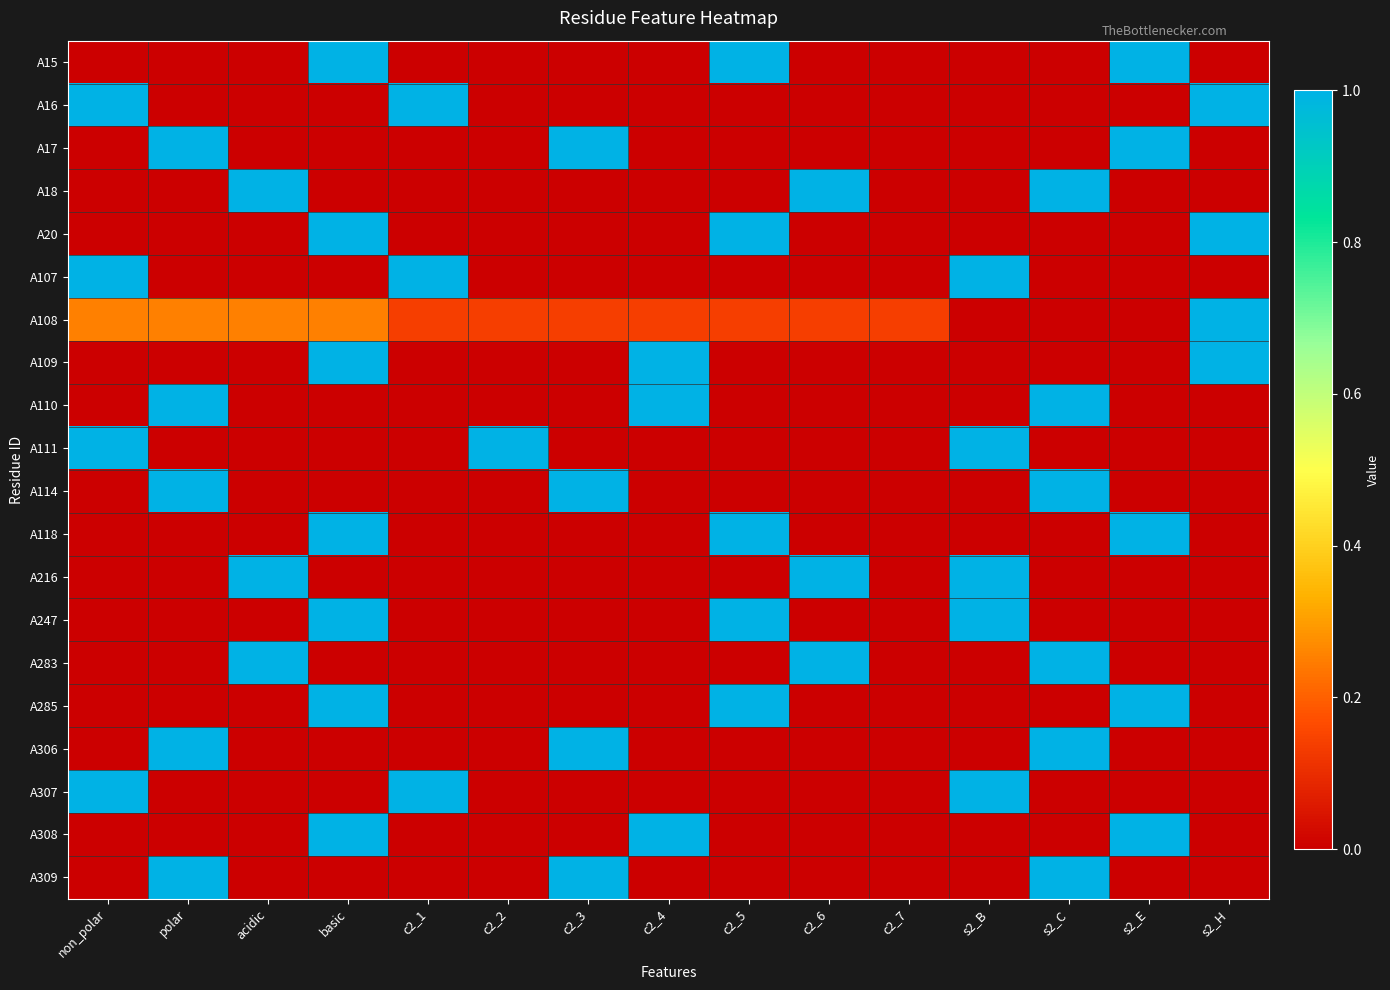

Reading left to right, extract all data points from this chart.

A15: non_polar=0.0	polar=0.0	acidic=0.0	basic=1.0	c2_1=0.0	c2_2=0.0	c2_3=0.0	c2_4=0.0	c2_5=1.0	c2_6=0.0	c2_7=0.0	s2_B=0.0	s2_C=0.0	s2_E=1.0	s2_H=0.0
A16: non_polar=1.0	polar=0.0	acidic=0.0	basic=0.0	c2_1=1.0	c2_2=0.0	c2_3=0.0	c2_4=0.0	c2_5=0.0	c2_6=0.0	c2_7=0.0	s2_B=0.0	s2_C=0.0	s2_E=0.0	s2_H=1.0
A17: non_polar=0.0	polar=1.0	acidic=0.0	basic=0.0	c2_1=0.0	c2_2=0.0	c2_3=1.0	c2_4=0.0	c2_5=0.0	c2_6=0.0	c2_7=0.0	s2_B=0.0	s2_C=0.0	s2_E=1.0	s2_H=0.0
A18: non_polar=0.0	polar=0.0	acidic=1.0	basic=0.0	c2_1=0.0	c2_2=0.0	c2_3=0.0	c2_4=0.0	c2_5=0.0	c2_6=1.0	c2_7=0.0	s2_B=0.0	s2_C=1.0	s2_E=0.0	s2_H=0.0
A20: non_polar=0.0	polar=0.0	acidic=0.0	basic=1.0	c2_1=0.0	c2_2=0.0	c2_3=0.0	c2_4=0.0	c2_5=1.0	c2_6=0.0	c2_7=0.0	s2_B=0.0	s2_C=0.0	s2_E=0.0	s2_H=1.0
A107: non_polar=1.0	polar=0.0	acidic=0.0	basic=0.0	c2_1=1.0	c2_2=0.0	c2_3=0.0	c2_4=0.0	c2_5=0.0	c2_6=0.0	c2_7=0.0	s2_B=1.0	s2_C=0.0	s2_E=0.0	s2_H=0.0
A108: non_polar=0.2	polar=0.2	acidic=0.2	basic=0.2	c2_1=0.1	c2_2=0.1	c2_3=0.1	c2_4=0.1	c2_5=0.1	c2_6=0.1	c2_7=0.1	s2_B=0.0	s2_C=0.0	s2_E=0.0	s2_H=1.0
A109: non_polar=0.0	polar=0.0	acidic=0.0	basic=1.0	c2_1=0.0	c2_2=0.0	c2_3=0.0	c2_4=1.0	c2_5=0.0	c2_6=0.0	c2_7=0.0	s2_B=0.0	s2_C=0.0	s2_E=0.0	s2_H=1.0
A110: non_polar=0.0	polar=1.0	acidic=0.0	basic=0.0	c2_1=0.0	c2_2=0.0	c2_3=0.0	c2_4=1.0	c2_5=0.0	c2_6=0.0	c2_7=0.0	s2_B=0.0	s2_C=1.0	s2_E=0.0	s2_H=0.0
A111: non_polar=1.0	polar=0.0	acidic=0.0	basic=0.0	c2_1=0.0	c2_2=1.0	c2_3=0.0	c2_4=0.0	c2_5=0.0	c2_6=0.0	c2_7=0.0	s2_B=1.0	s2_C=0.0	s2_E=0.0	s2_H=0.0
A114: non_polar=0.0	polar=1.0	acidic=0.0	basic=0.0	c2_1=0.0	c2_2=0.0	c2_3=1.0	c2_4=0.0	c2_5=0.0	c2_6=0.0	c2_7=0.0	s2_B=0.0	s2_C=1.0	s2_E=0.0	s2_H=0.0
A118: non_polar=0.0	polar=0.0	acidic=0.0	basic=1.0	c2_1=0.0	c2_2=0.0	c2_3=0.0	c2_4=0.0	c2_5=1.0	c2_6=0.0	c2_7=0.0	s2_B=0.0	s2_C=0.0	s2_E=1.0	s2_H=0.0
A216: non_polar=0.0	polar=0.0	acidic=1.0	basic=0.0	c2_1=0.0	c2_2=0.0	c2_3=0.0	c2_4=0.0	c2_5=0.0	c2_6=1.0	c2_7=0.0	s2_B=1.0	s2_C=0.0	s2_E=0.0	s2_H=0.0
A247: non_polar=0.0	polar=0.0	acidic=0.0	basic=1.0	c2_1=0.0	c2_2=0.0	c2_3=0.0	c2_4=0.0	c2_5=1.0	c2_6=0.0	c2_7=0.0	s2_B=1.0	s2_C=0.0	s2_E=0.0	s2_H=0.0
A283: non_polar=0.0	polar=0.0	acidic=1.0	basic=0.0	c2_1=0.0	c2_2=0.0	c2_3=0.0	c2_4=0.0	c2_5=0.0	c2_6=1.0	c2_7=0.0	s2_B=0.0	s2_C=1.0	s2_E=0.0	s2_H=0.0
A285: non_polar=0.0	polar=0.0	acidic=0.0	basic=1.0	c2_1=0.0	c2_2=0.0	c2_3=0.0	c2_4=0.0	c2_5=1.0	c2_6=0.0	c2_7=0.0	s2_B=0.0	s2_C=0.0	s2_E=1.0	s2_H=0.0
A306: non_polar=0.0	polar=1.0	acidic=0.0	basic=0.0	c2_1=0.0	c2_2=0.0	c2_3=1.0	c2_4=0.0	c2_5=0.0	c2_6=0.0	c2_7=0.0	s2_B=0.0	s2_C=1.0	s2_E=0.0	s2_H=0.0
A307: non_polar=1.0	polar=0.0	acidic=0.0	basic=0.0	c2_1=1.0	c2_2=0.0	c2_3=0.0	c2_4=0.0	c2_5=0.0	c2_6=0.0	c2_7=0.0	s2_B=1.0	s2_C=0.0	s2_E=0.0	s2_H=0.0
A308: non_polar=0.0	polar=0.0	acidic=0.0	basic=1.0	c2_1=0.0	c2_2=0.0	c2_3=0.0	c2_4=1.0	c2_5=0.0	c2_6=0.0	c2_7=0.0	s2_B=0.0	s2_C=0.0	s2_E=1.0	s2_H=0.0
A309: non_polar=0.0	polar=1.0	acidic=0.0	basic=0.0	c2_1=0.0	c2_2=0.0	c2_3=1.0	c2_4=0.0	c2_5=0.0	c2_6=0.0	c2_7=0.0	s2_B=0.0	s2_C=1.0	s2_E=0.0	s2_H=0.0